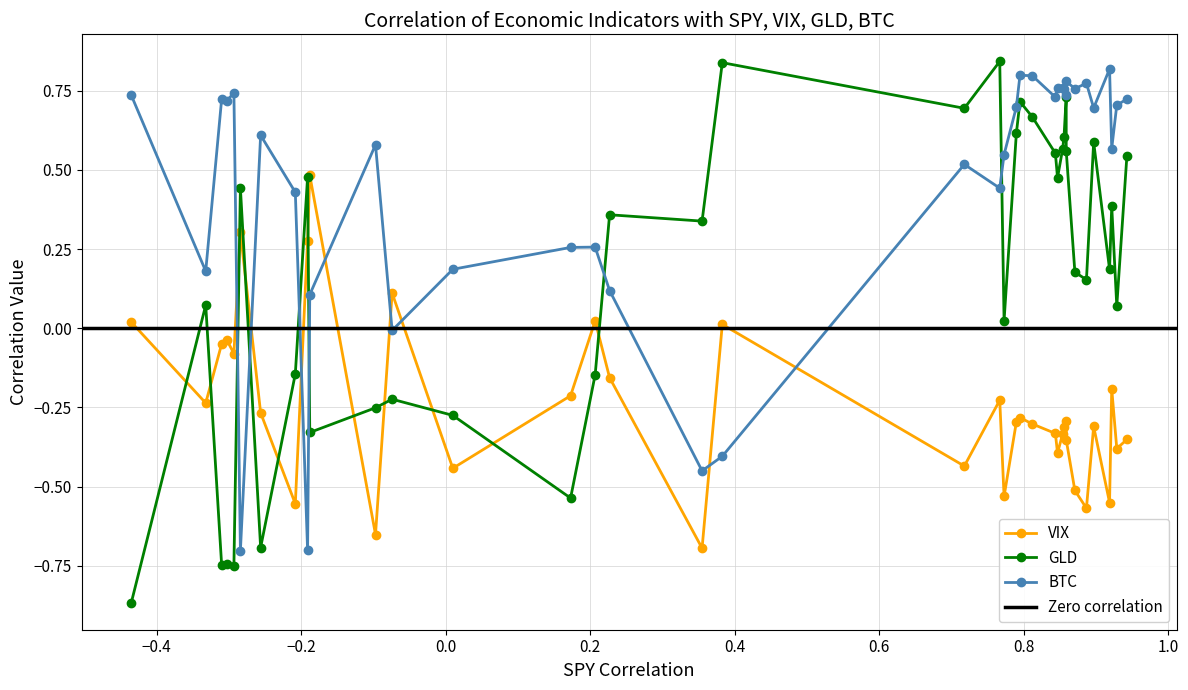

Rank the series at PCE from highest to lowest value.

BTC, GLD, VIX